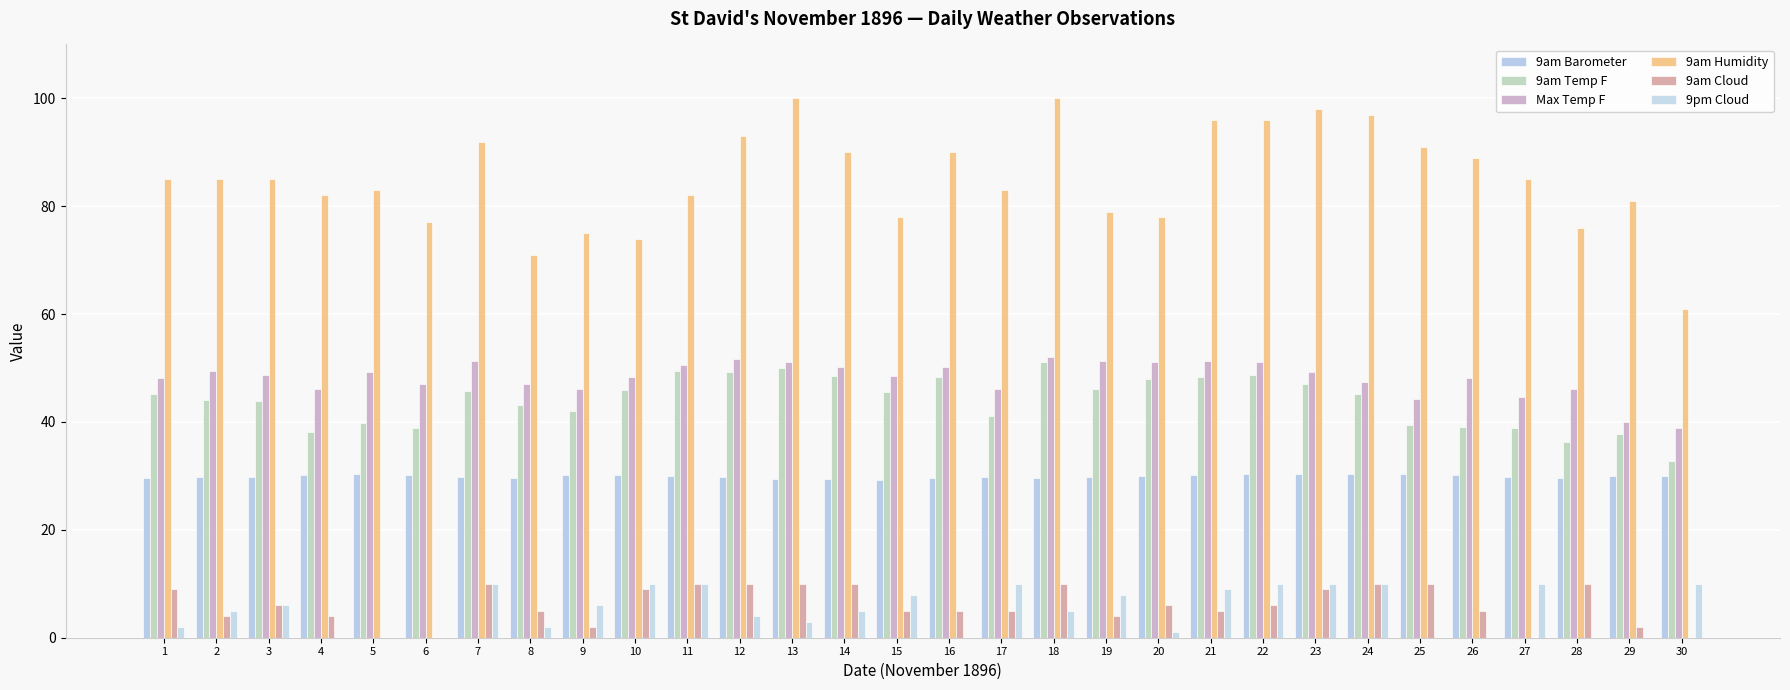

How many 9pm Cloud values are between 0 and 10?

30